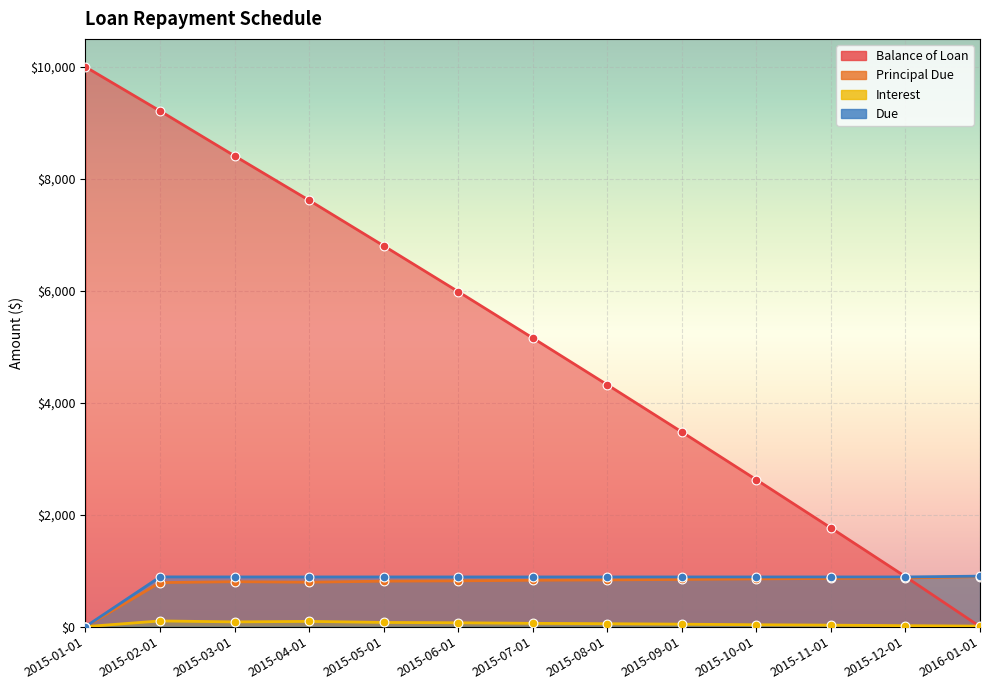

Is the value of Balance of Loan at 2015-04-01 greater than the value of Interest at 2015-03-01?

Yes